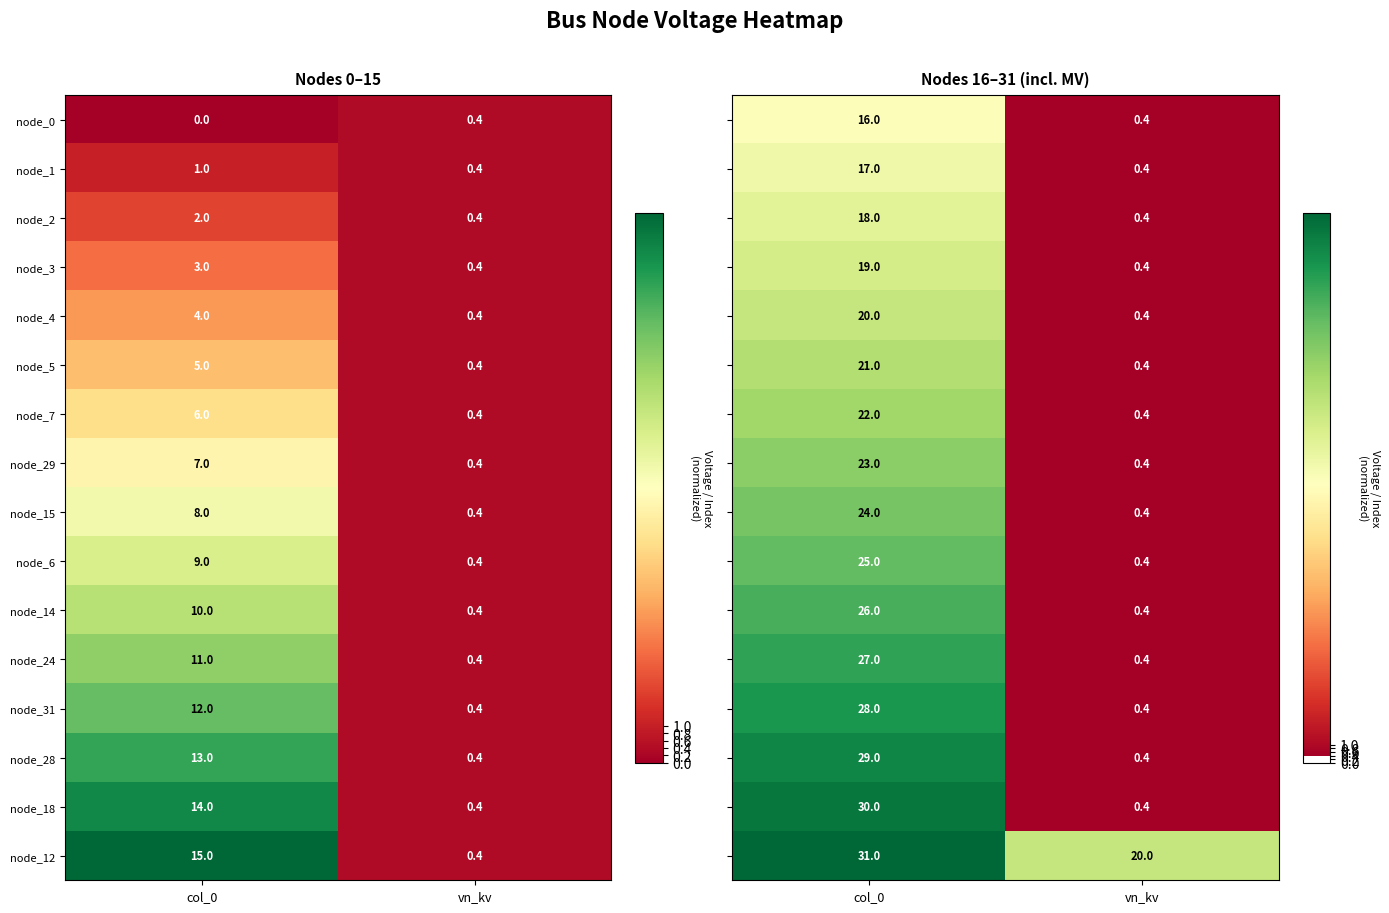

Which has a higher value, vn_kv or col_0?

col_0